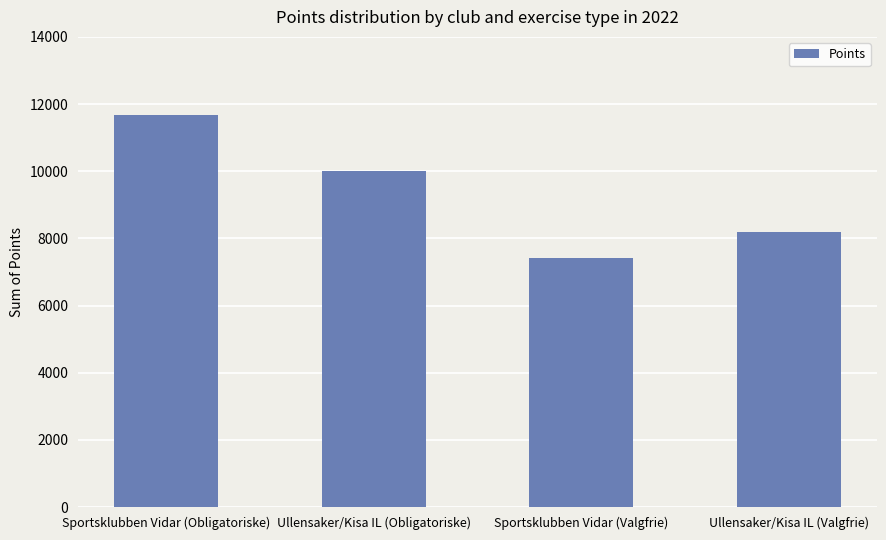

List the labels in order of value, largest first.

Sportsklubben Vidar (Obligatoriske), Ullensaker/Kisa IL (Obligatoriske), Ullensaker/Kisa IL (Valgfrie), Sportsklubben Vidar (Valgfrie)